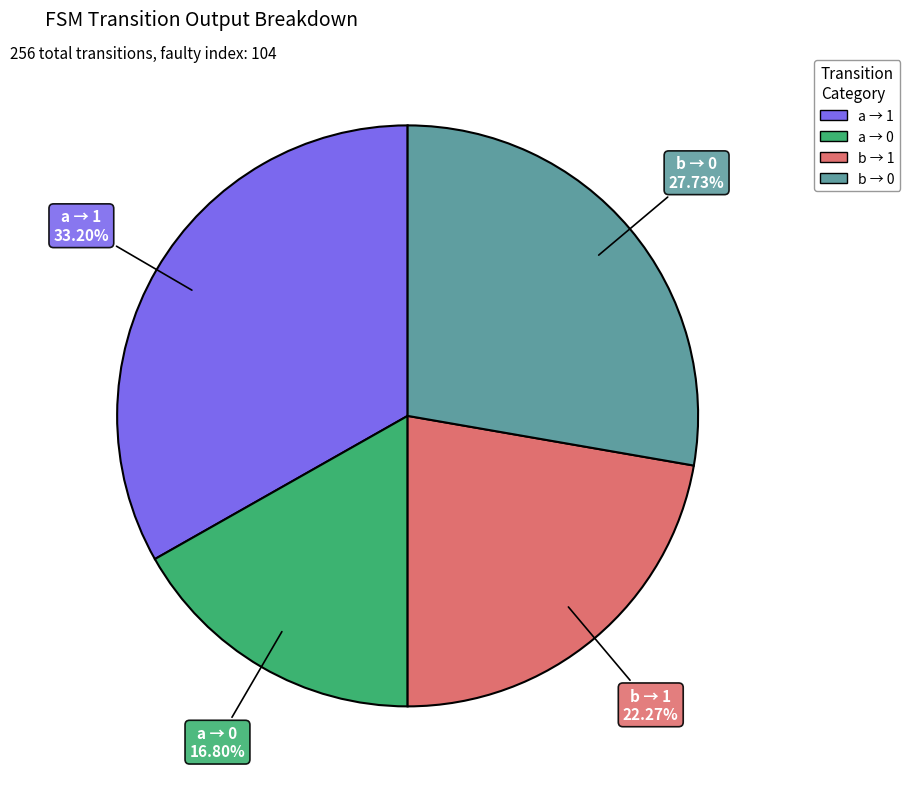

Is there a majority slice in this chart?

No